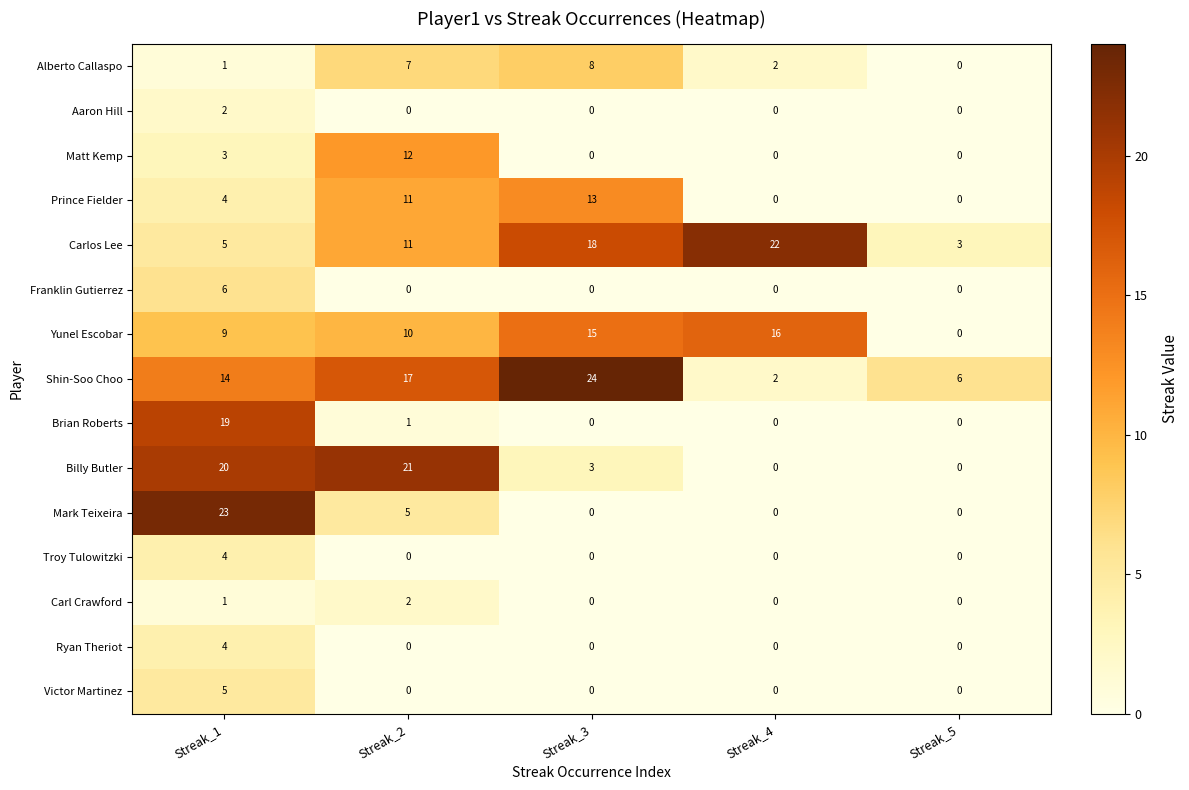

Which series has the largest range (max minus min)?

Mark Teixeira